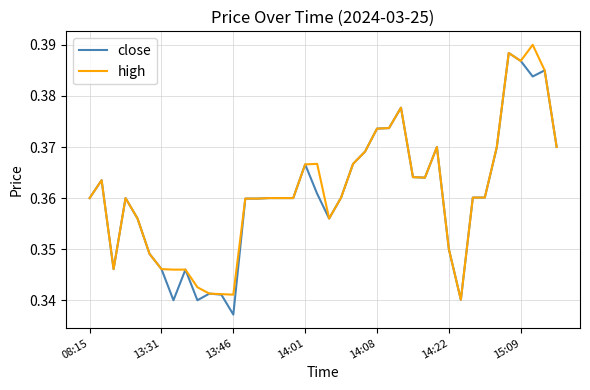

What are all the series names shown in the legend?

close, high